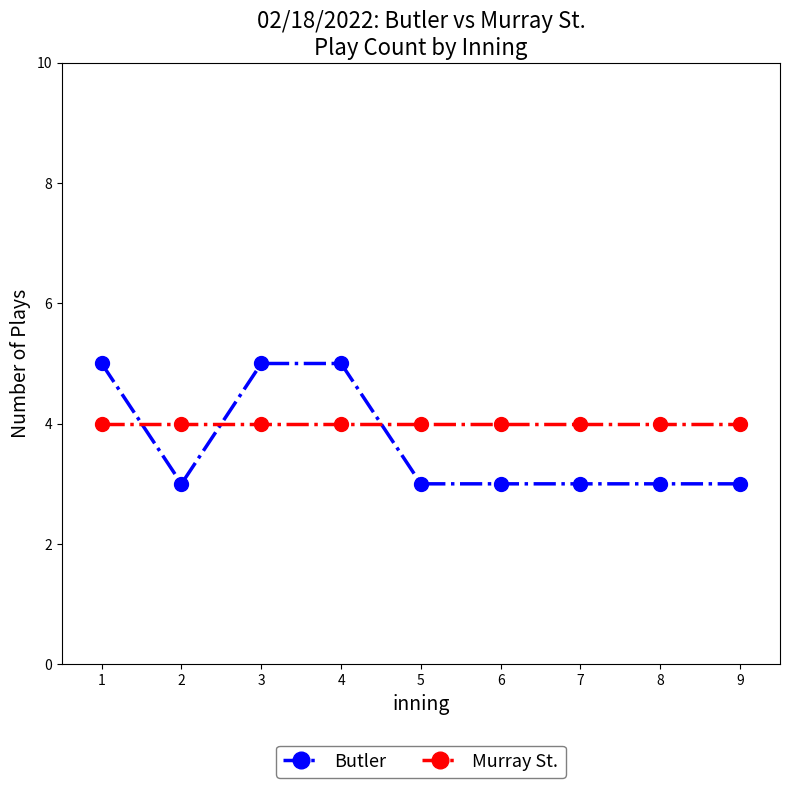

Which series has the largest range (max minus min)?

Butler